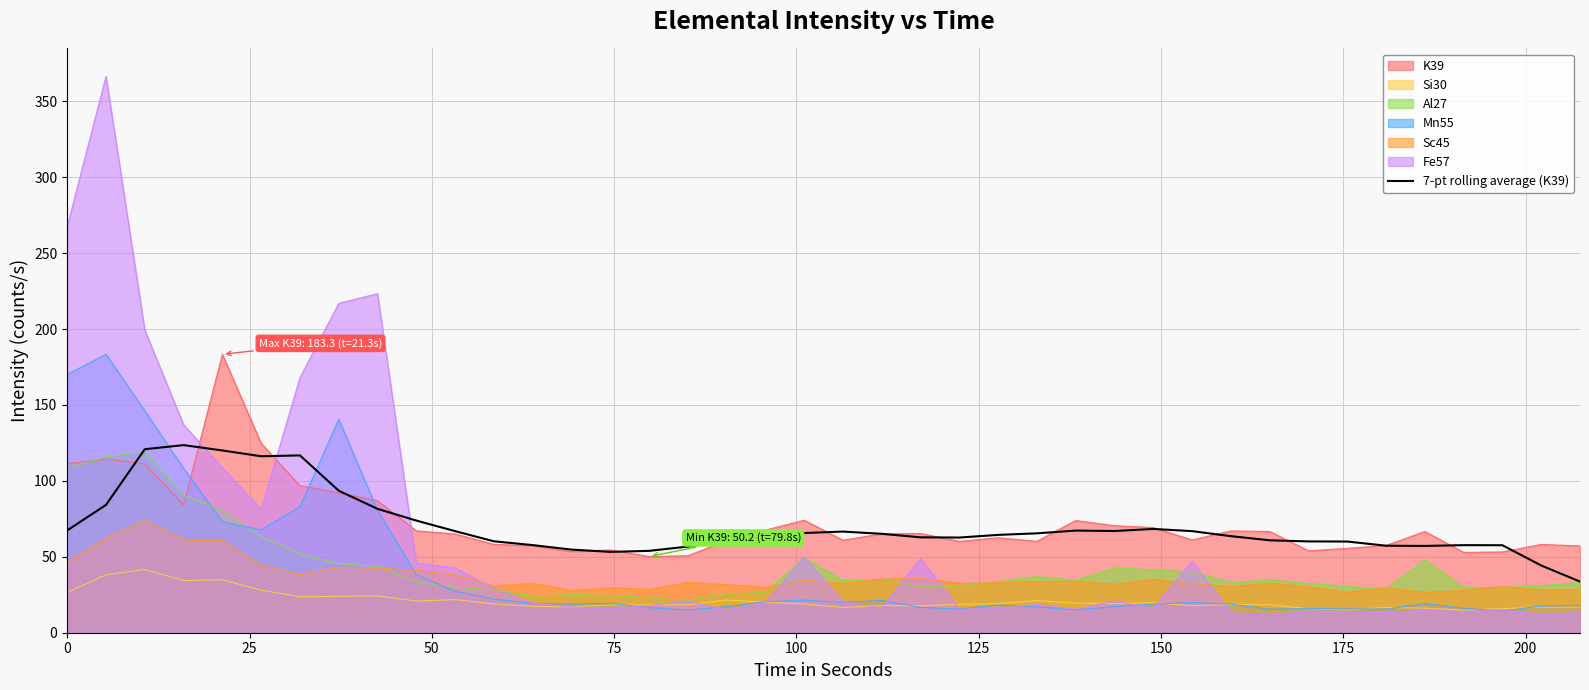

Which series has the widest spread of values?

Fe57